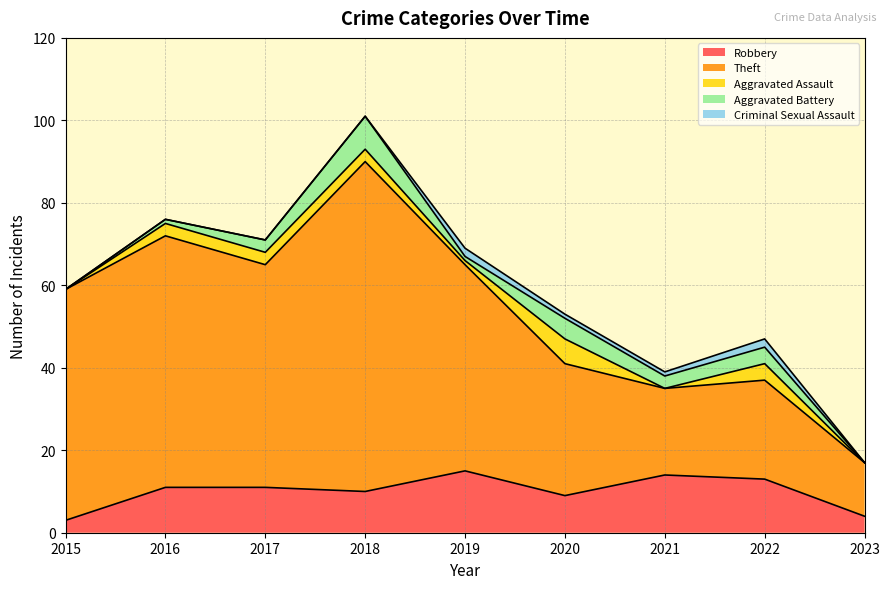

How many values in Aggravated Assault are above zero?

6